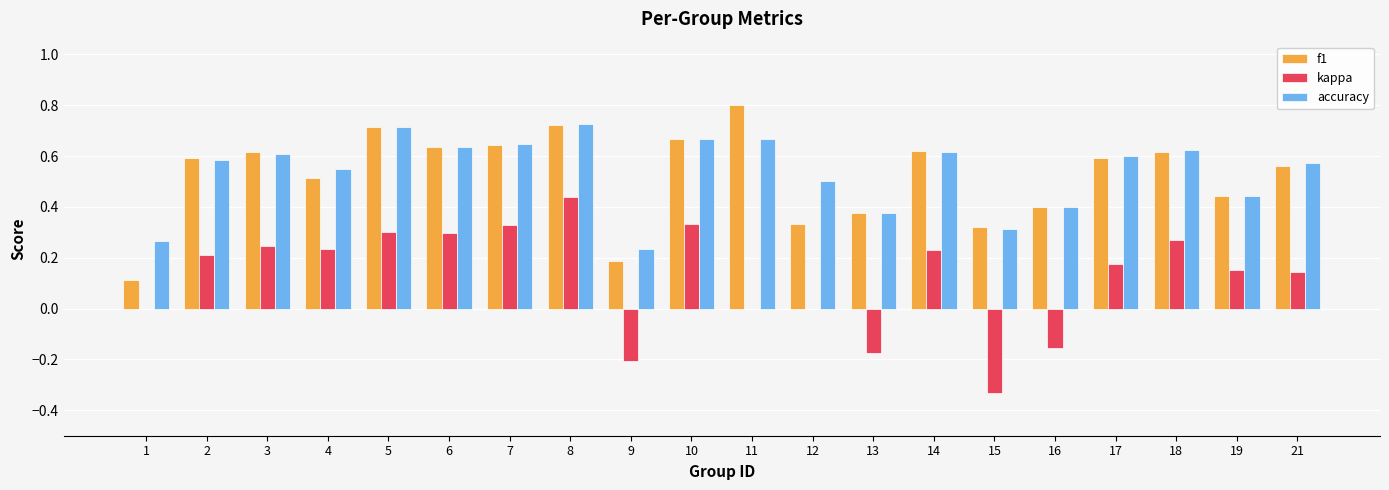

What is the sum of all accuracy values?

10.7